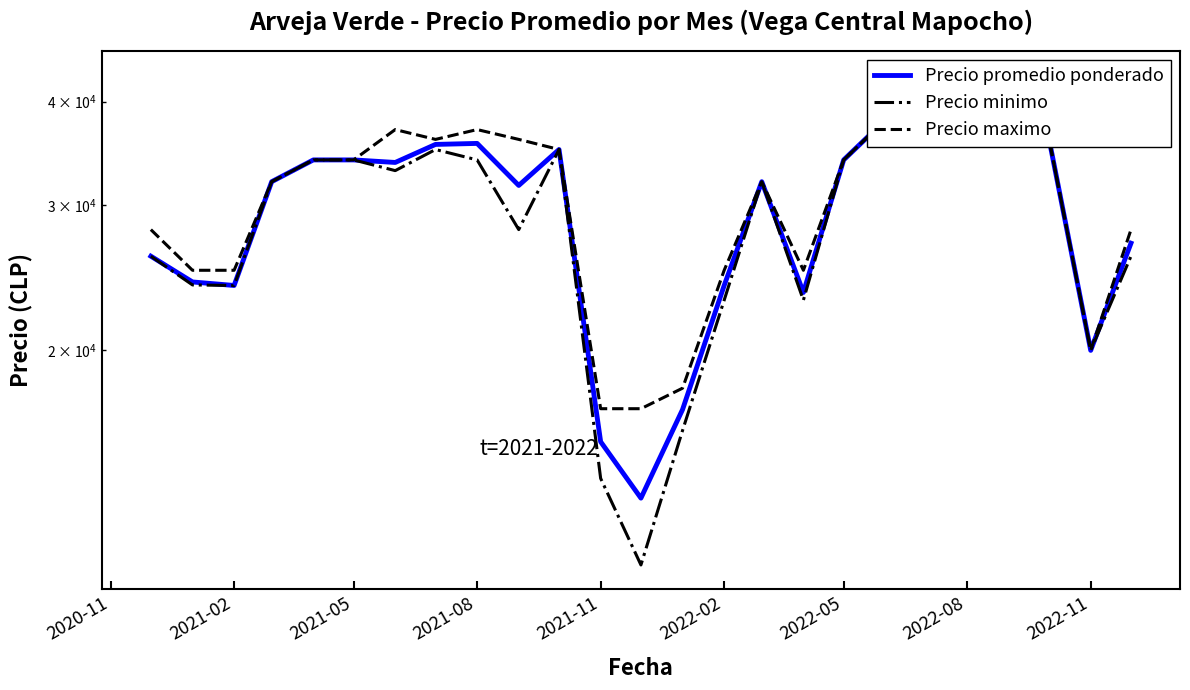

Which series has the largest total across all categories?

Precio maximo